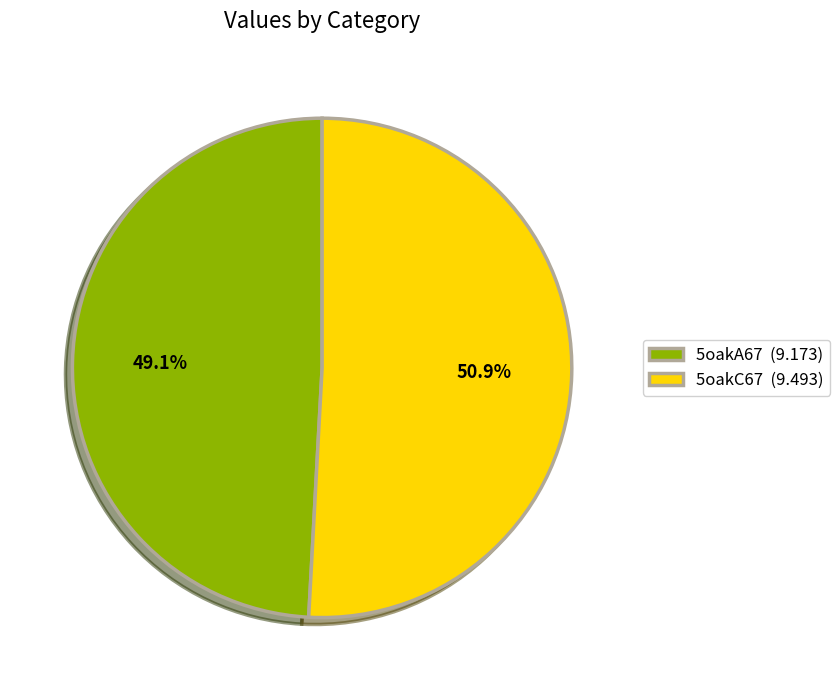

Which category has the biggest portion of the pie?

5oakC67